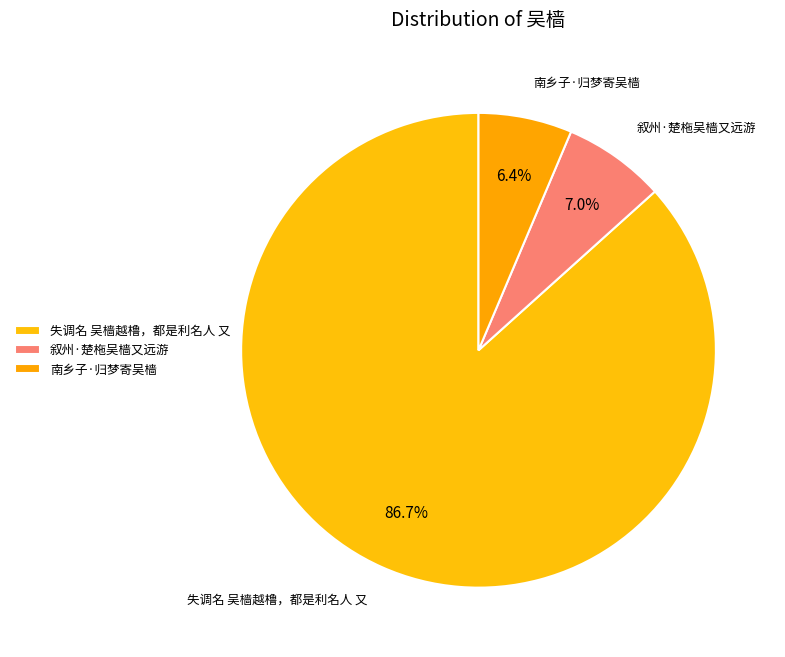

Is it true that 叙州·楚柂吴樯又远游 is 12% of the pie?

False